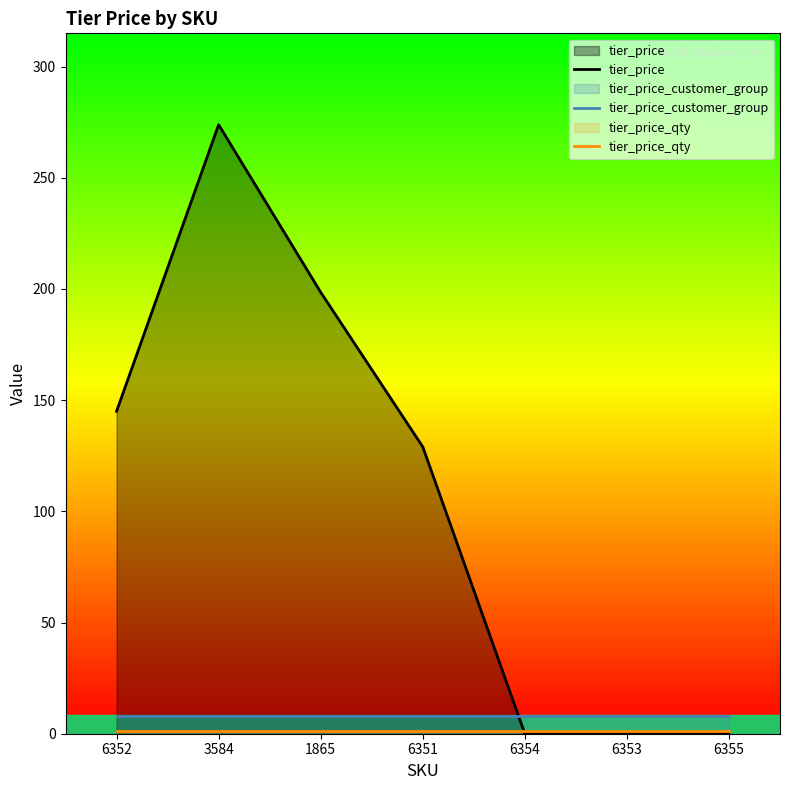

True or false: tier_price_qty has more than 1 interior local peaks.

False